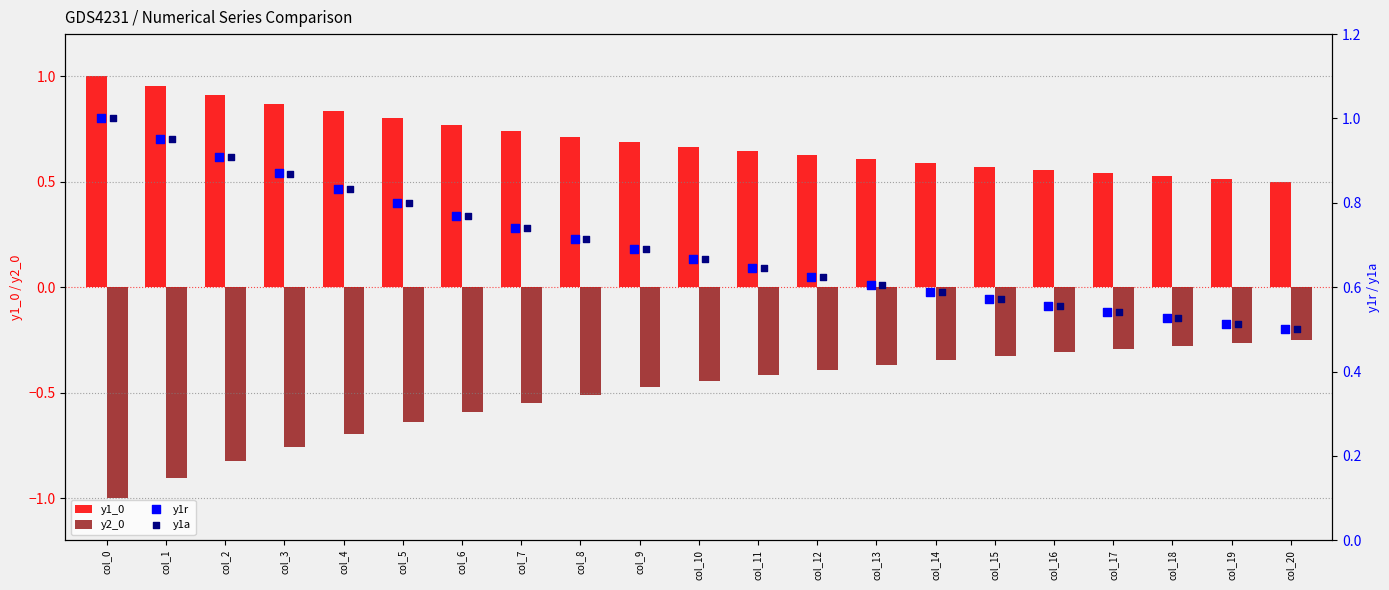

Which series has the largest Y range (max minus min)?

y2_0